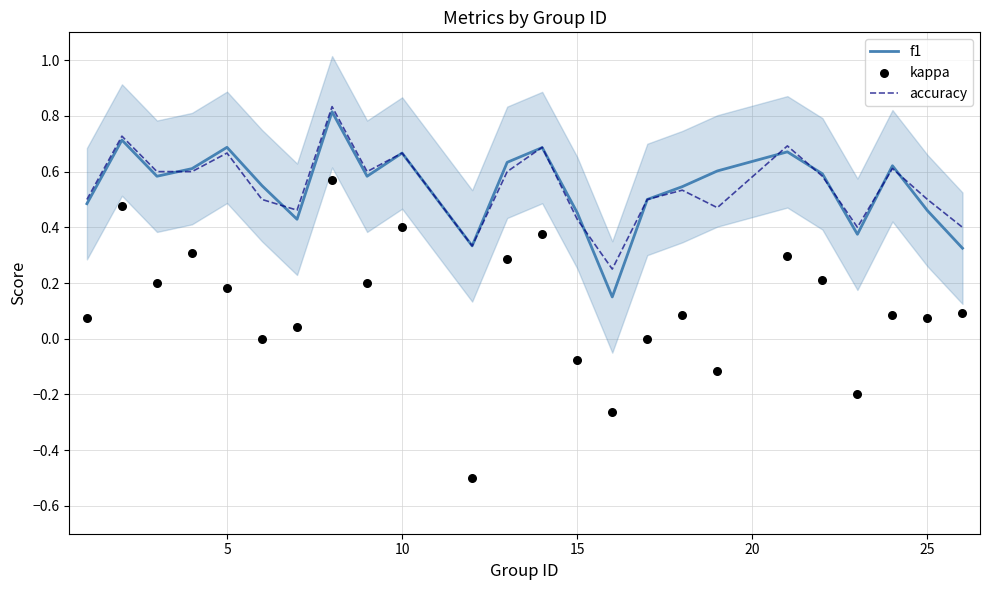

Which series has the largest Y range (max minus min)?

kappa